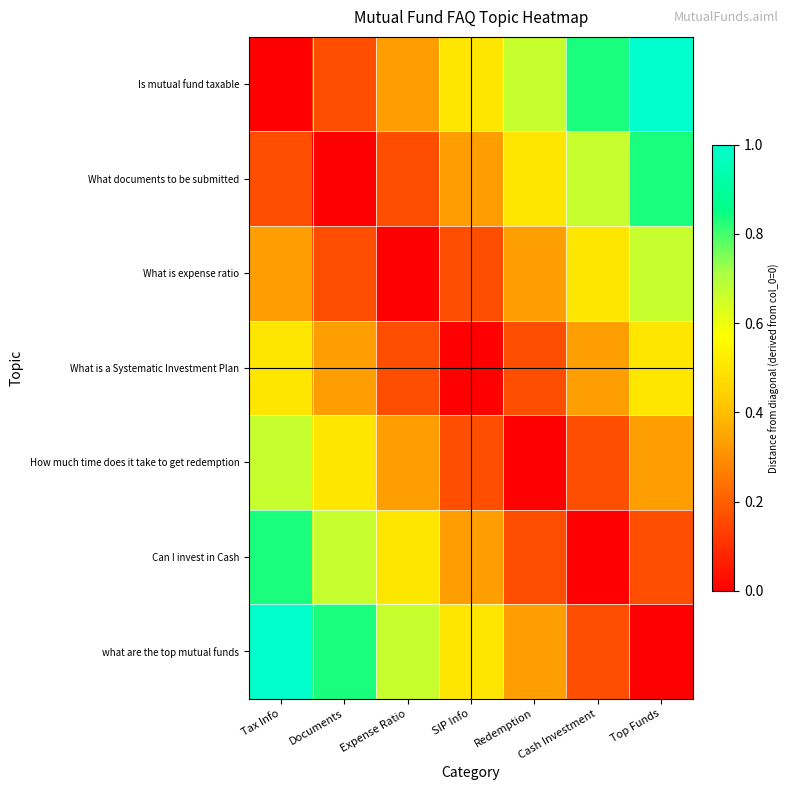

List the series in order of their peak value, lowest first.

What is a Systematic Investment Plan, What is expense ratio, How much time does it take to get redemption, What documents to be submitted, Can I invest in Cash, Is mutual fund taxable, what are the top mutual funds